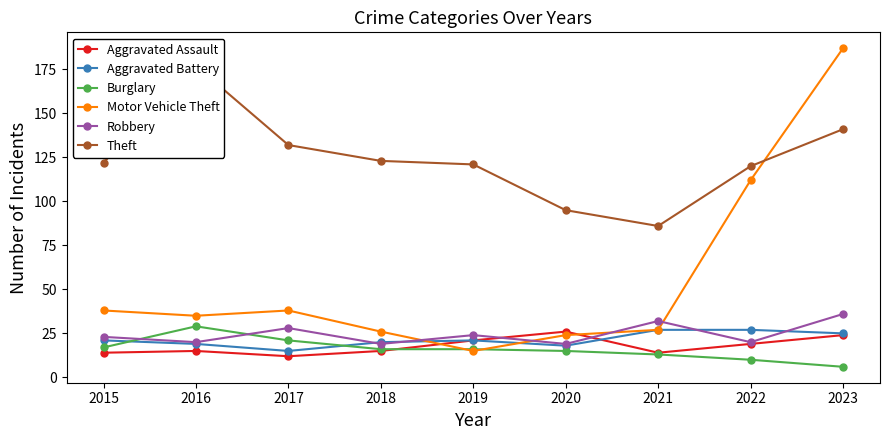

Which series has the largest range (max minus min)?

Motor Vehicle Theft